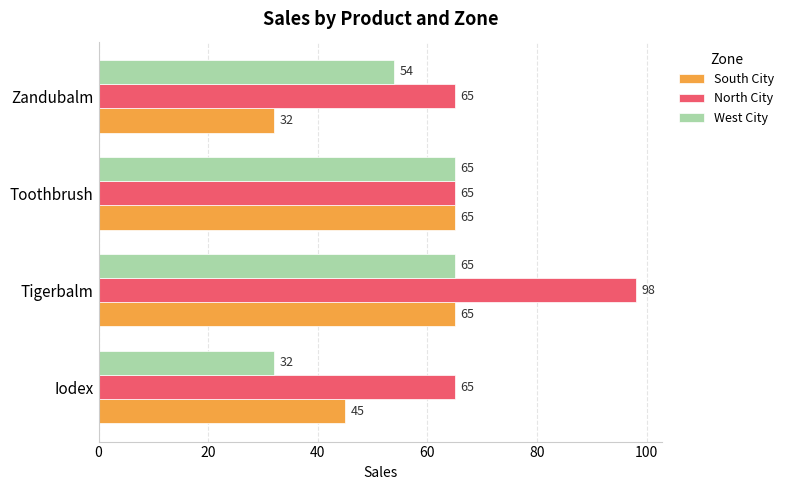

What is the greatest value displayed?

98